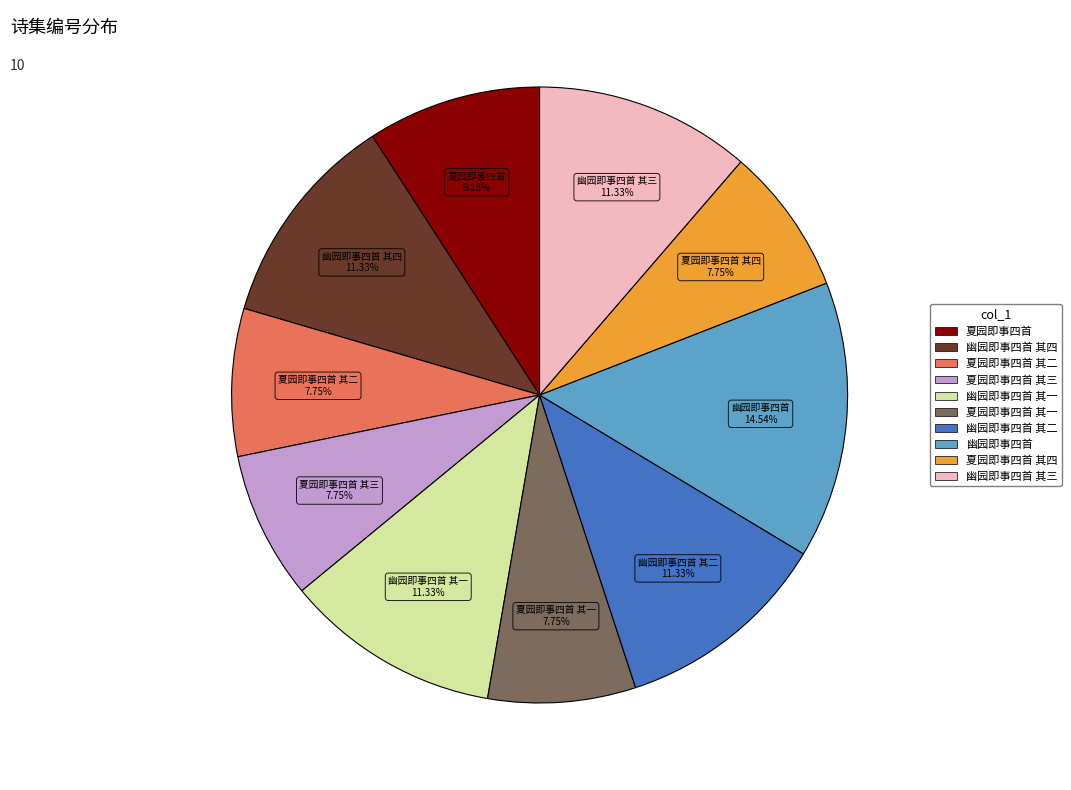

Does 幽园即事四首 其四 account for over 50% of the chart?

No